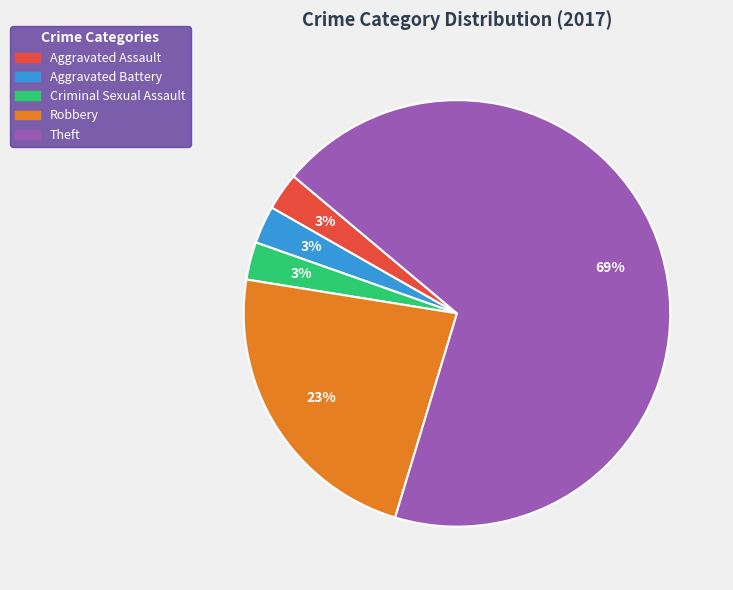

Which category has the biggest portion of the pie?

Theft